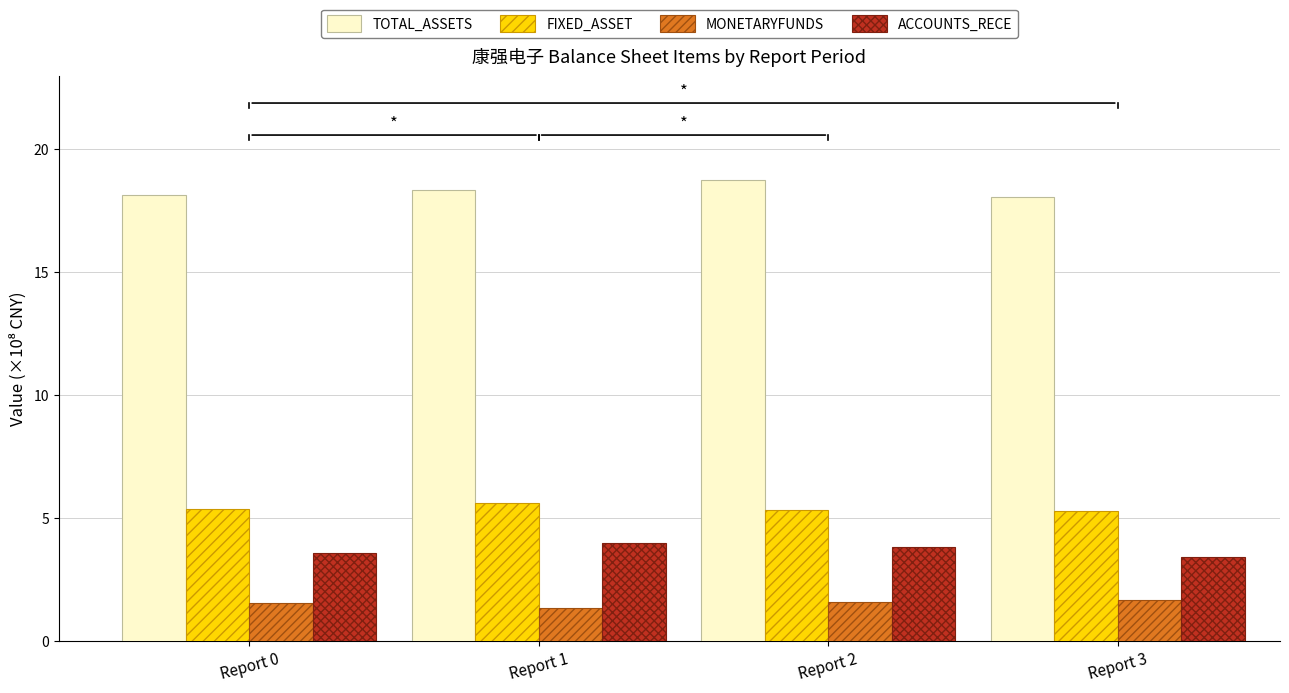

What is the sum of the TOTAL_ASSETS values at Report 3 and Report 2?

36.8